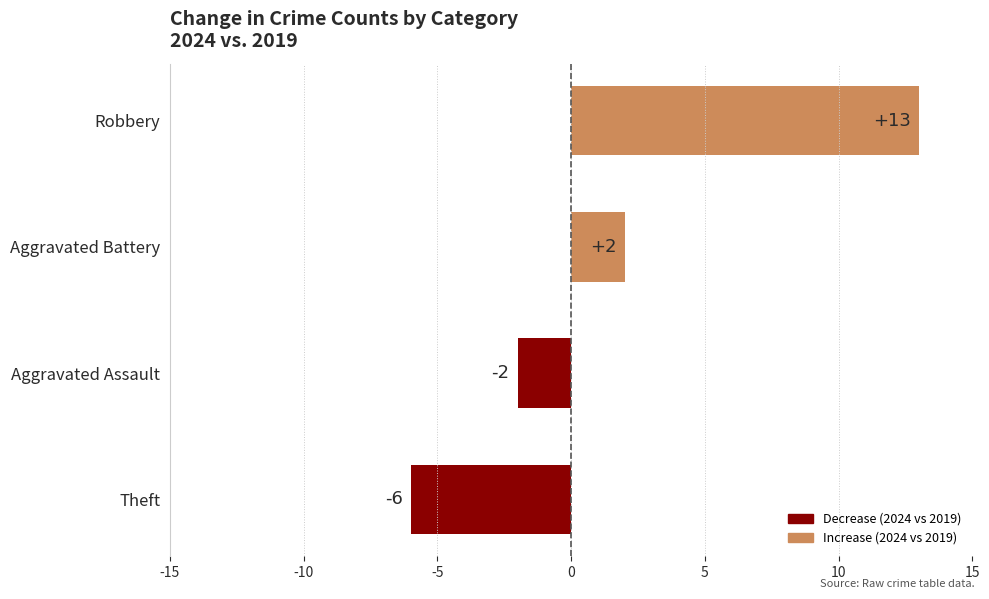

How many negative values are there?

2